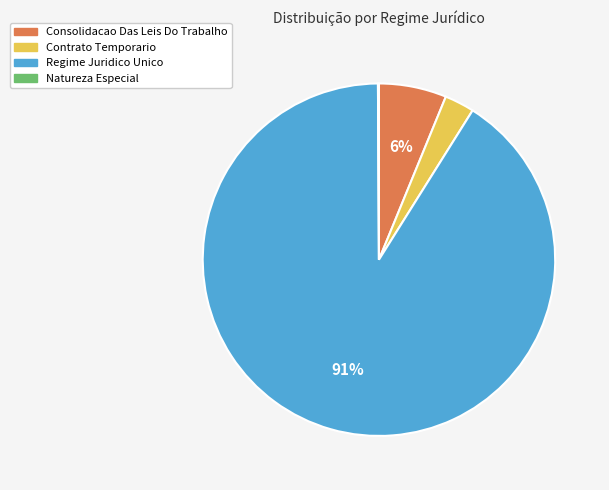

Is it true that Regime Juridico Unico is 91% of the pie?

True